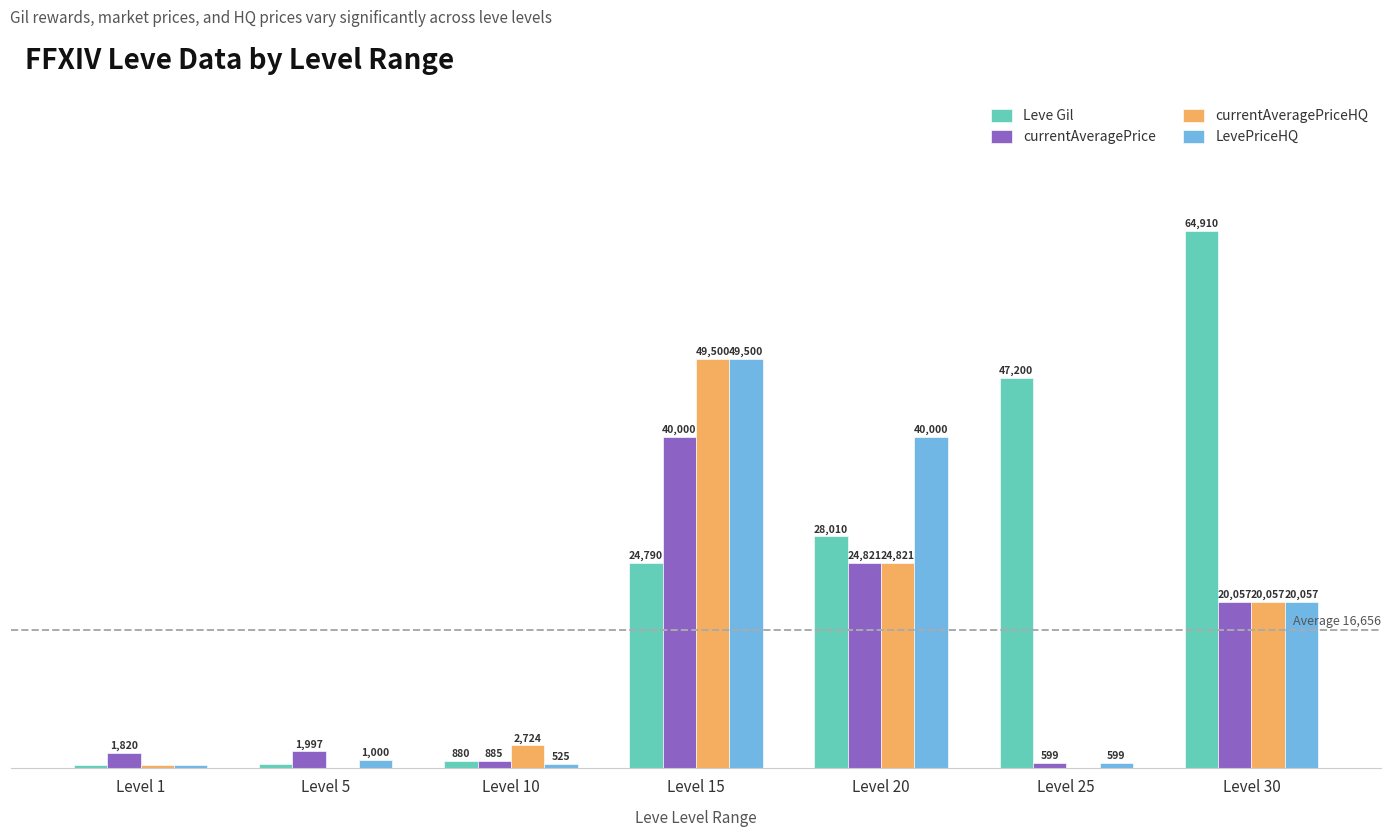

Which category has the highest value across all series?

Level 30